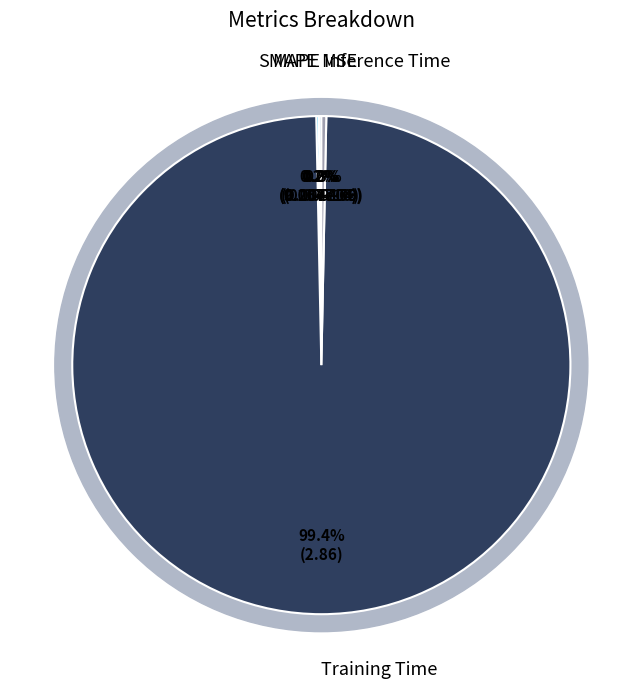

Which has a higher value, MSE or Training Time?

Training Time